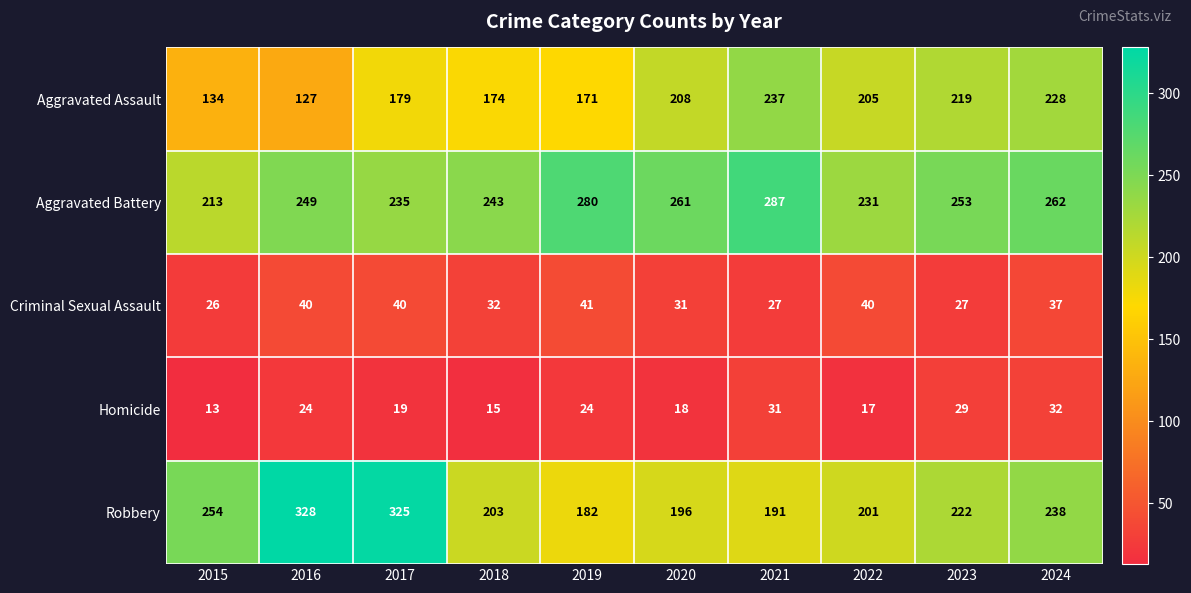

Where is Aggravated Assault nearest to the value 182?

2017